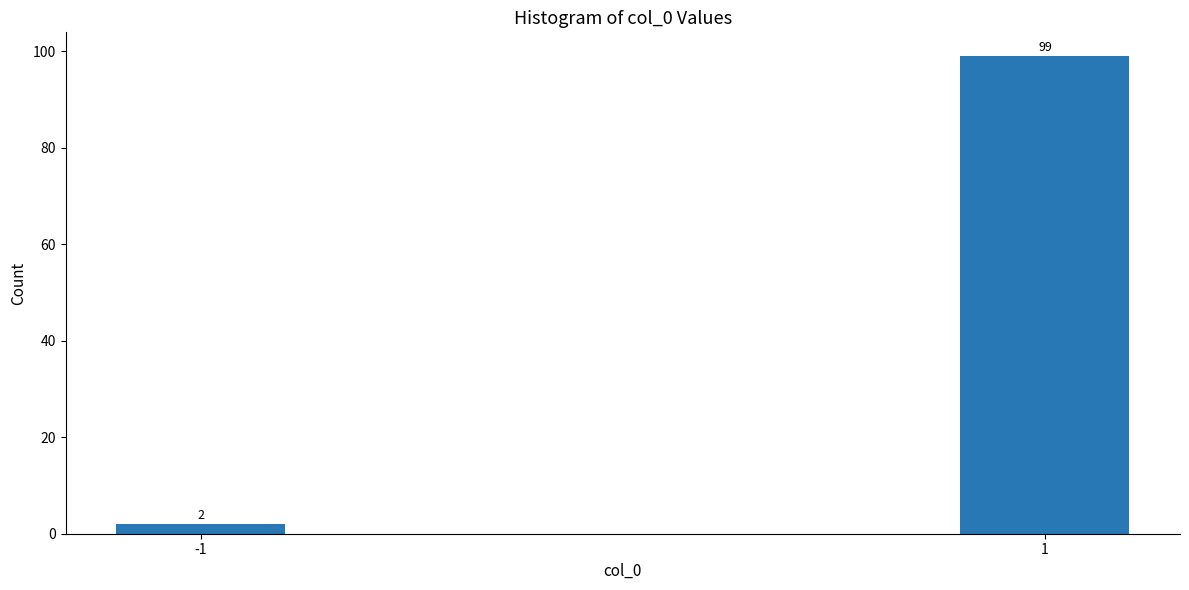

Reading left to right, extract all data points from this chart.

2	99